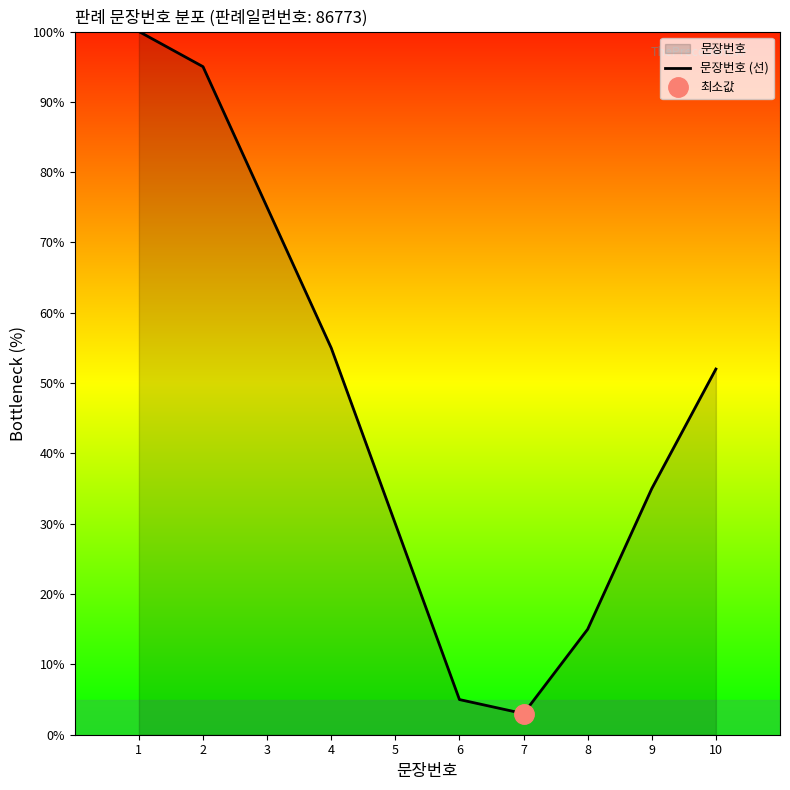

True or false: the data shows 9.5 at 2.

True